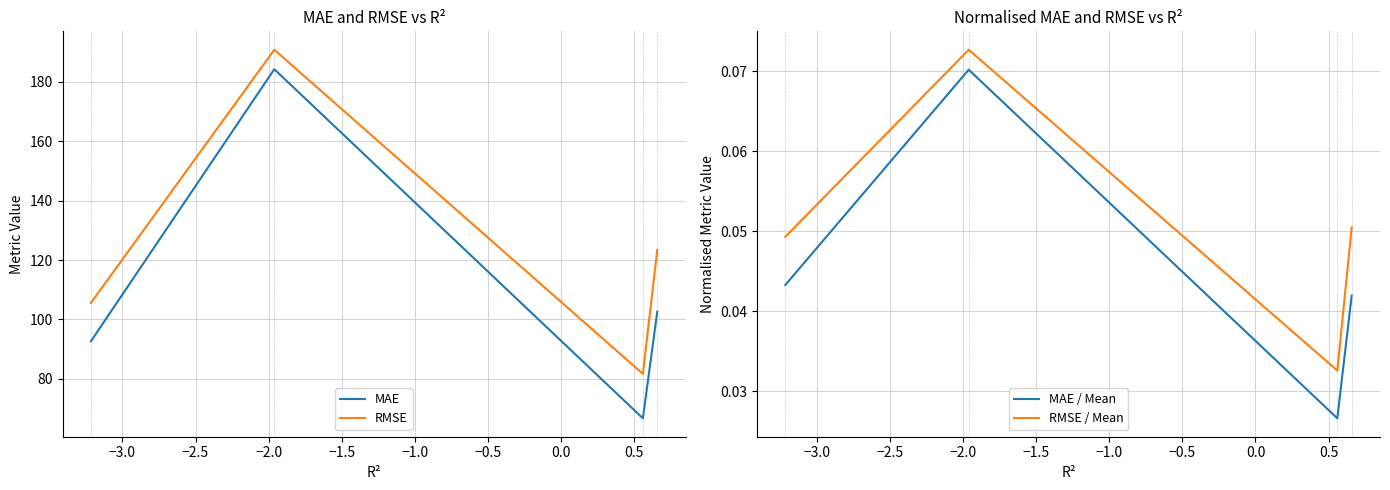

True or false: MAE and RMSE cross at least once.

False